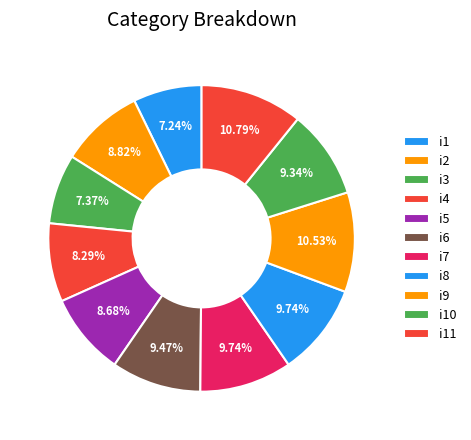

Is there any slice that represents more than half of the pie?

No